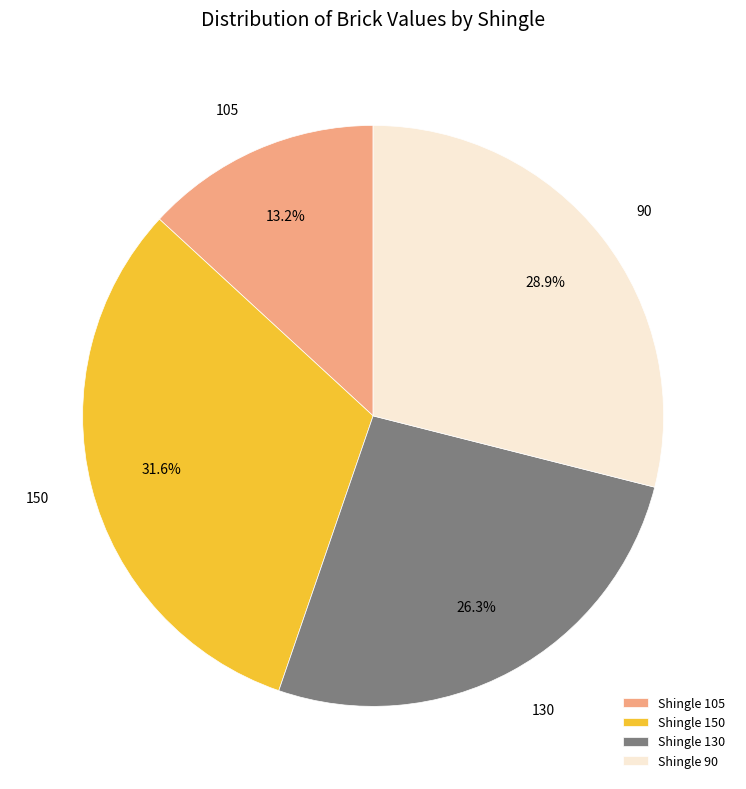

What is the smallest slice in the pie chart?

Shingle 105